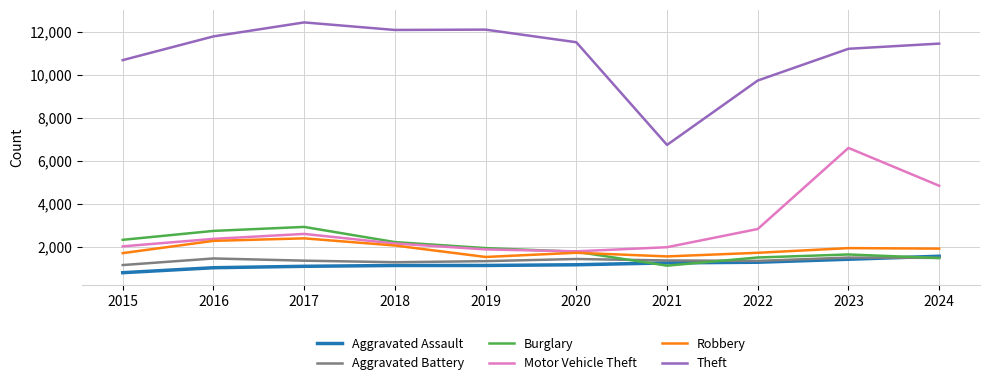

The Aggravated Battery series shows 1433 at 2020. True or false?

True